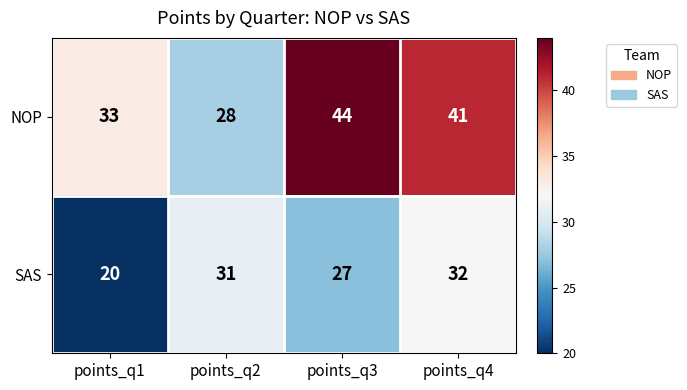

List the series in order of their peak value, highest first.

NOP, SAS